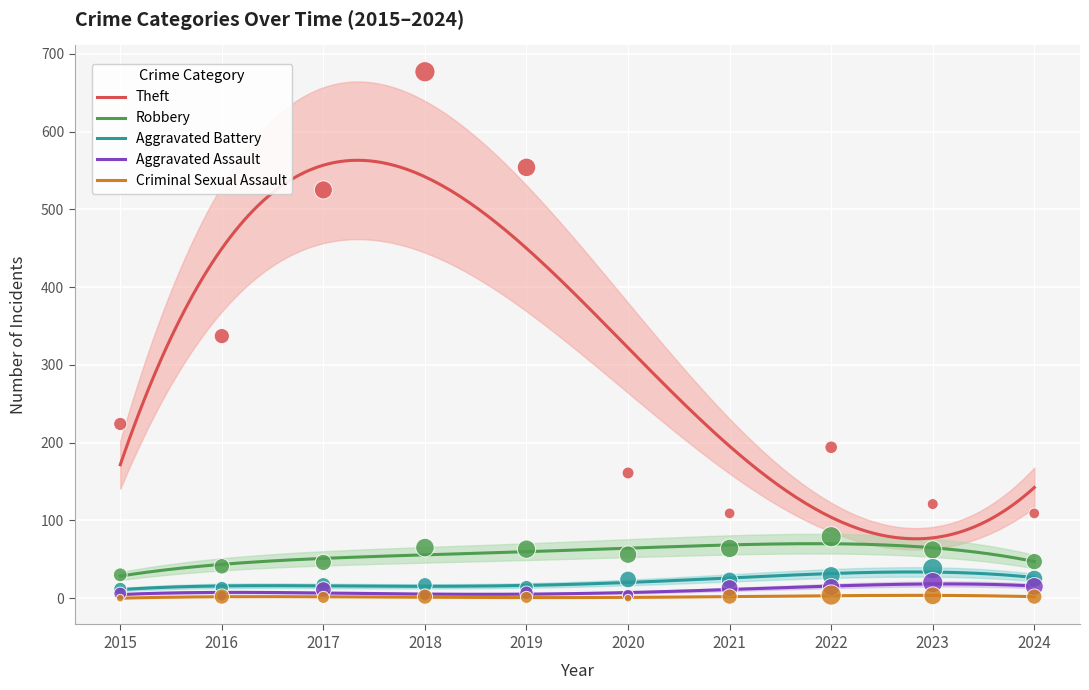

At how many categories does at least one series exceed 580?

1